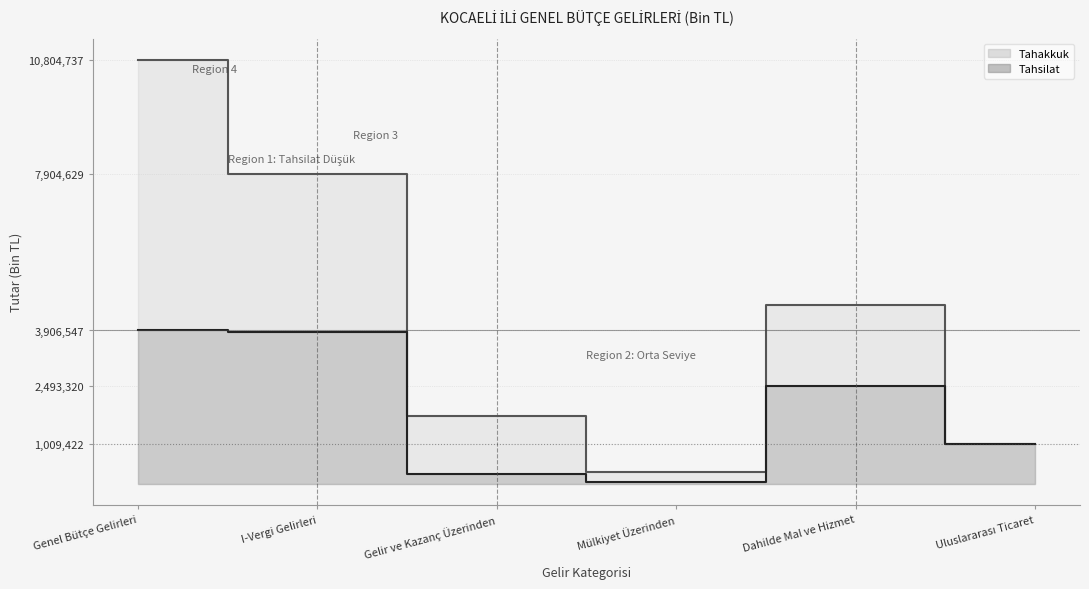

What position from the left is I-Vergi Gelirleri?

2